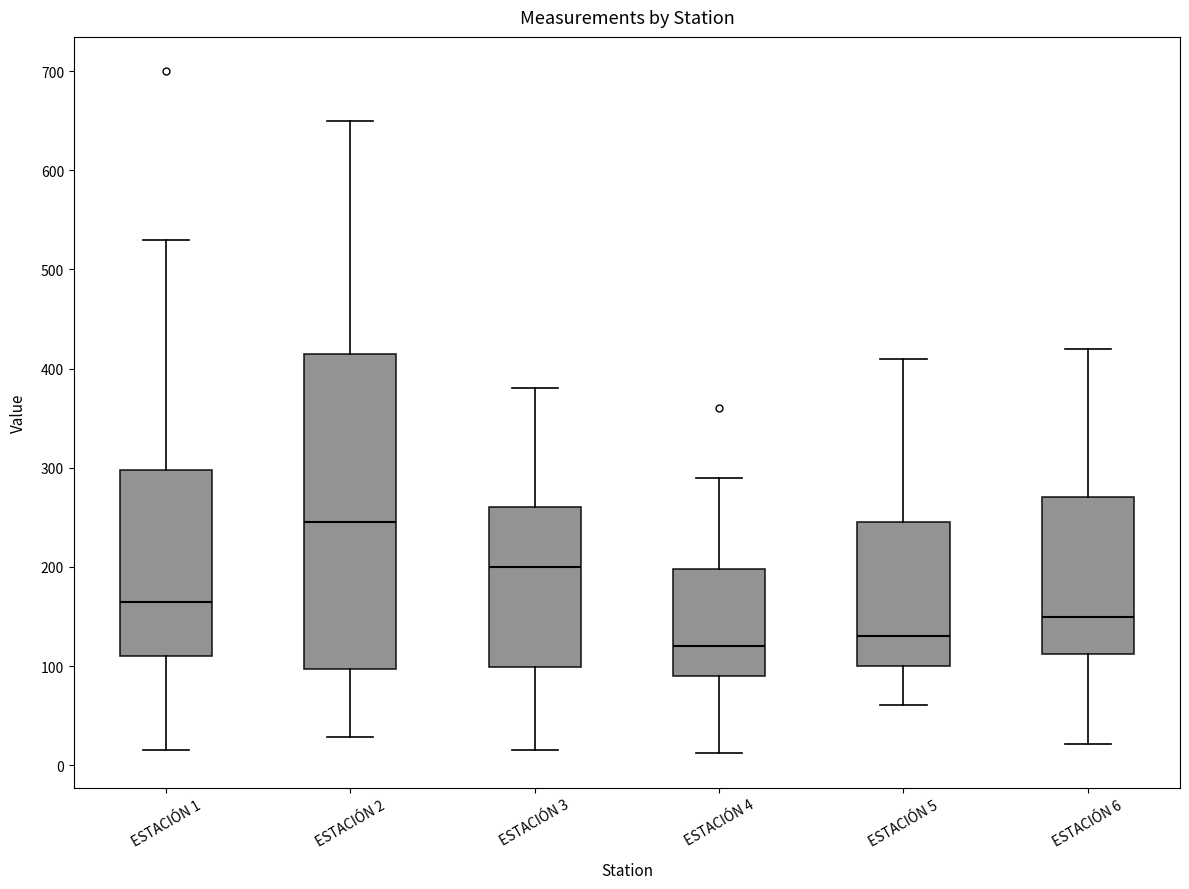

Which box's median line is the lowest?

ESTACIÓN 4